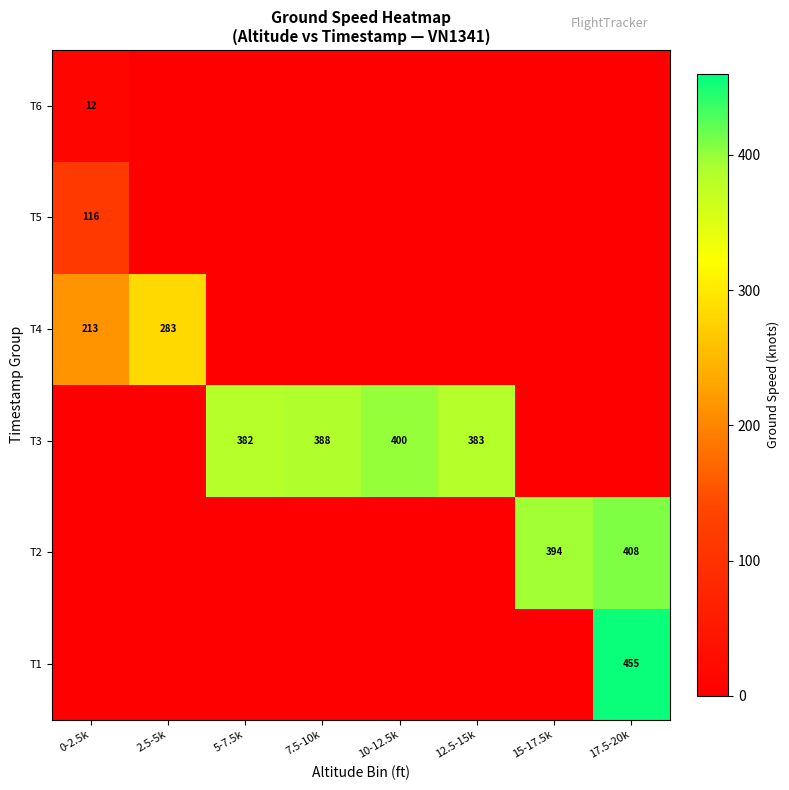

The T4 series shows 156 at 2.5-5k. True or false?

False